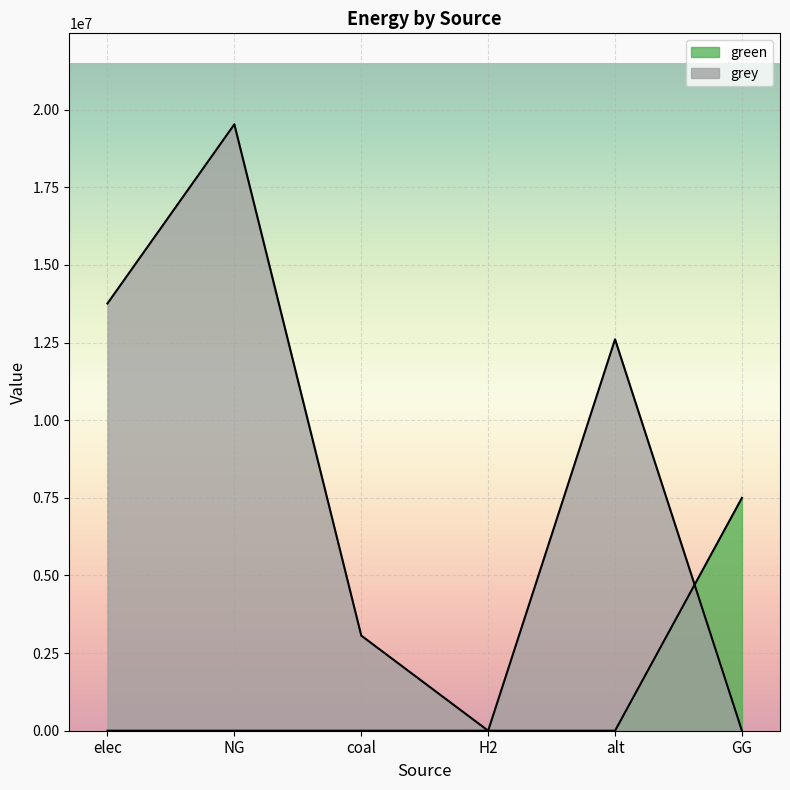

Where is the first local maximum for grey?

NG